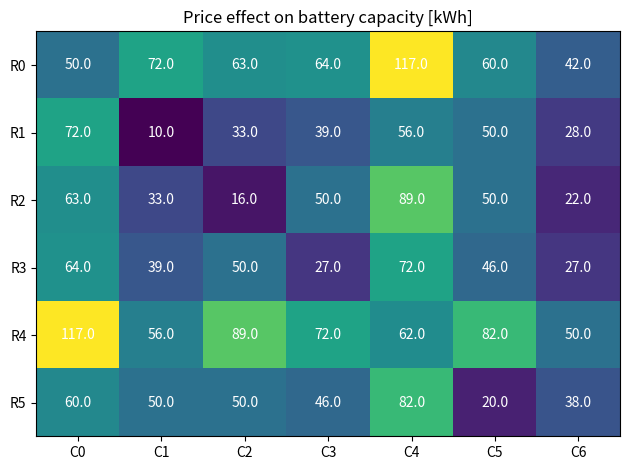

Which series has the largest range (max minus min)?

R0